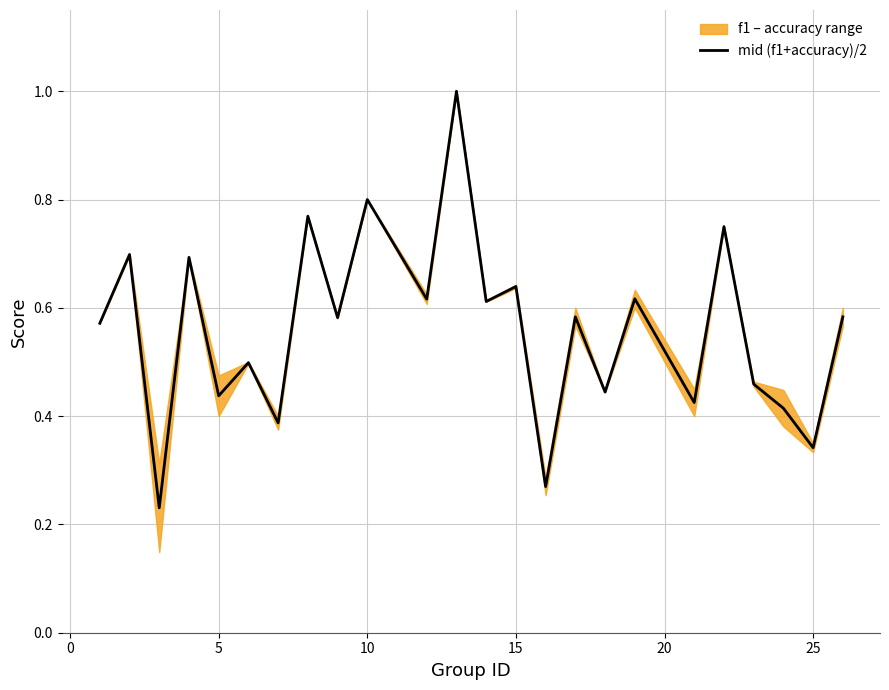

What is the highest value of the mid (f1+accuracy)/2 series?

1.0